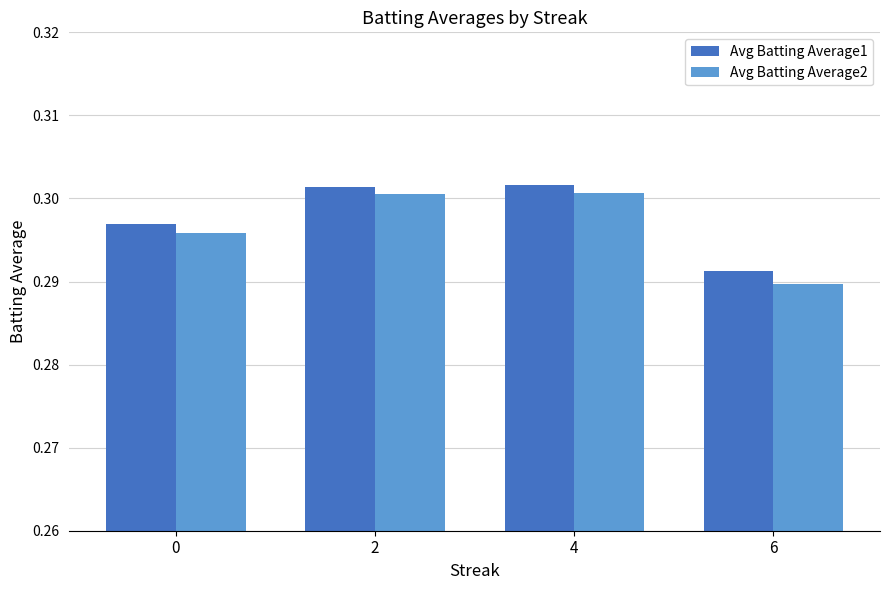

Does the chart contain any negative values?

No